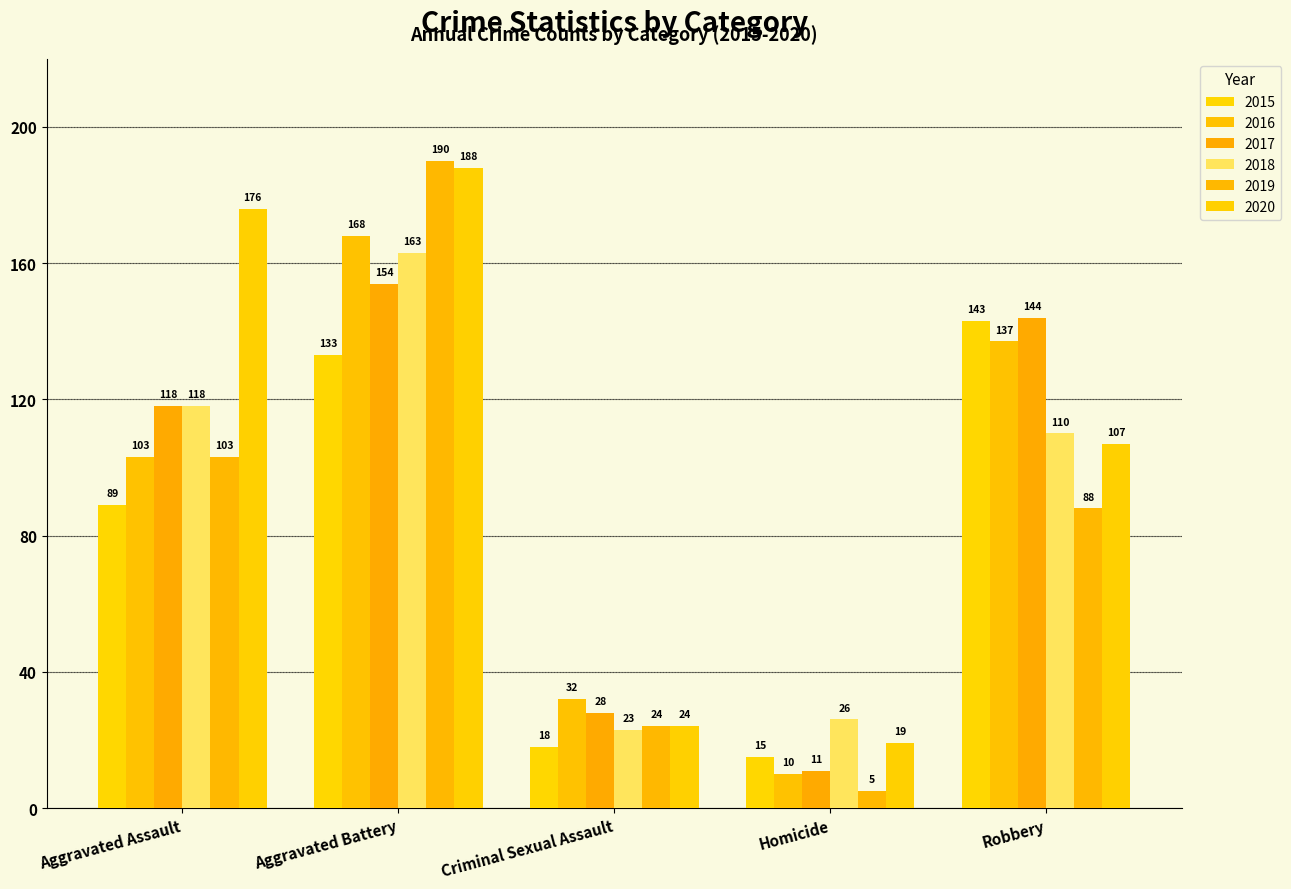

Which series has the widest spread of values?

2019